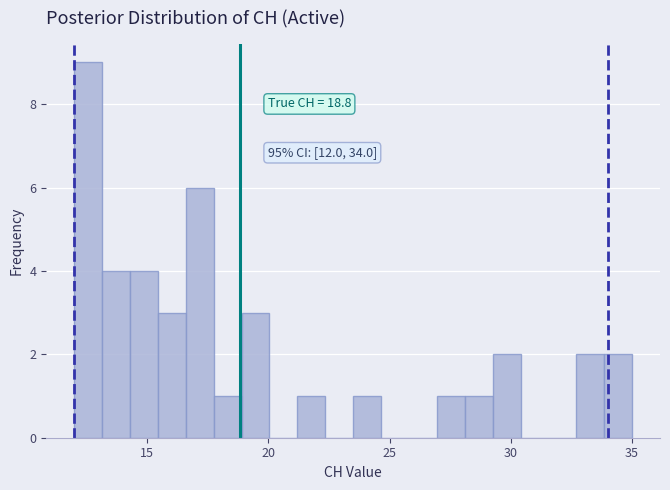

Read against the x-axis, roughly where is the centre of the tallest bar?

12.5